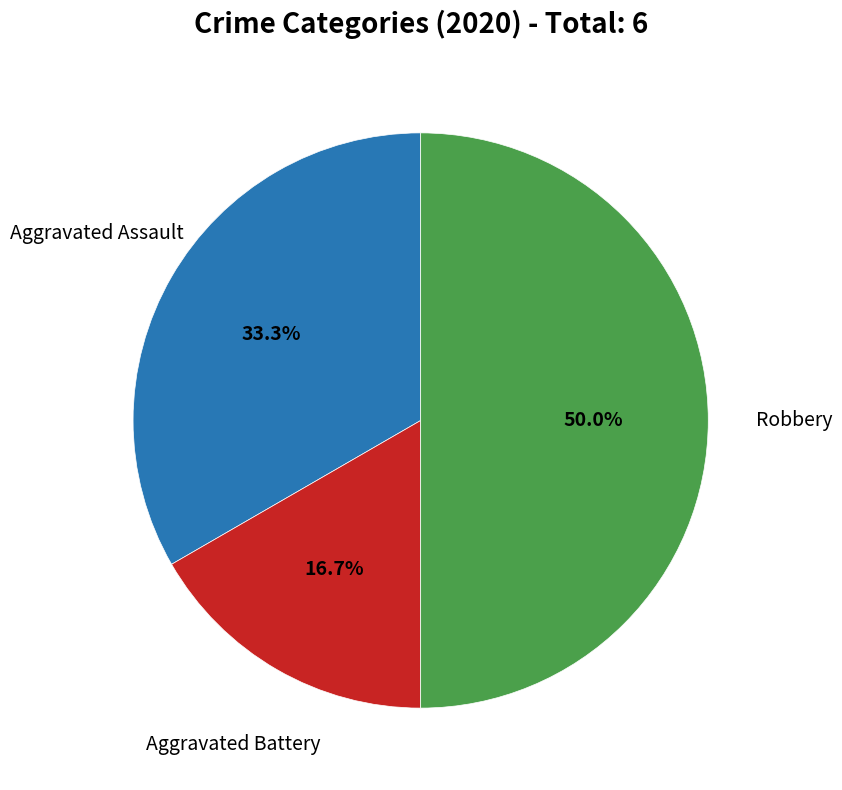

How many segments does this pie chart have?

3